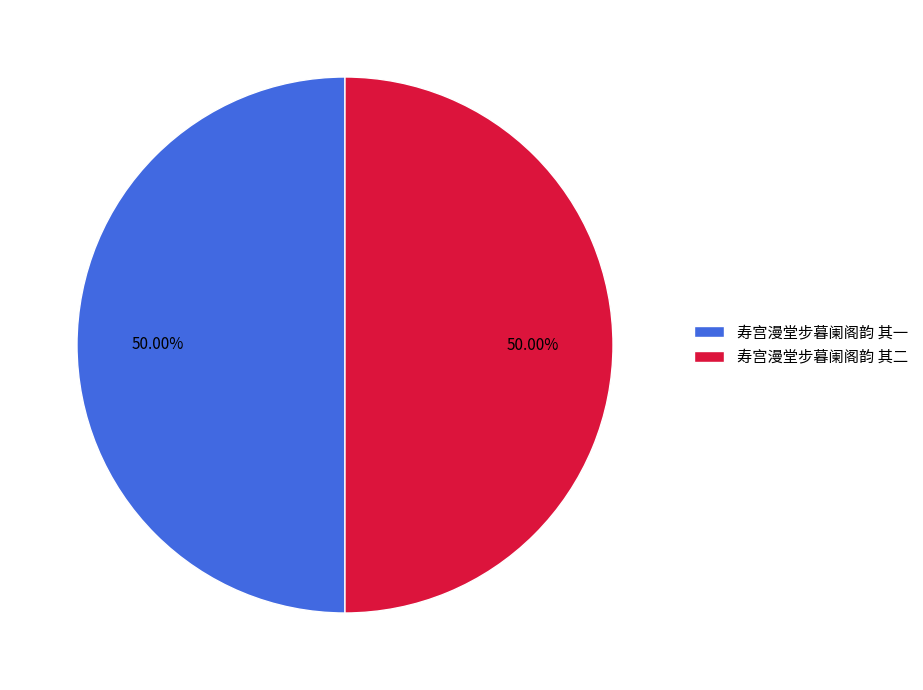

Is it true that 寿宫漫堂步暮阑阁韵 其一 is 50% of the pie?

True